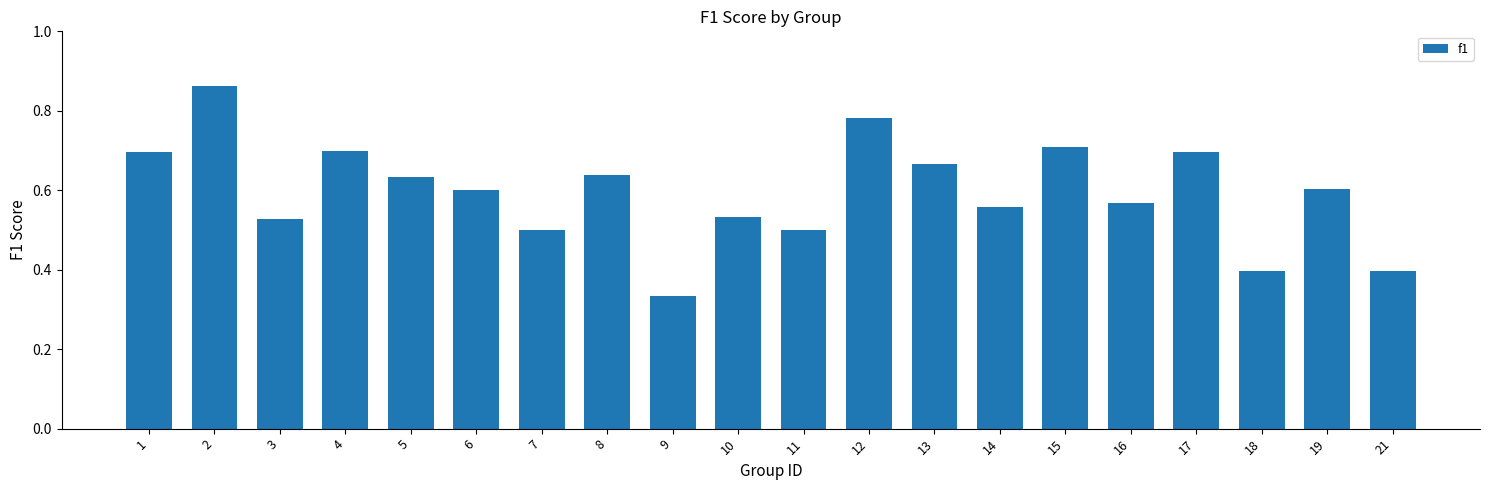

Between 6 and 11, which is larger?

6